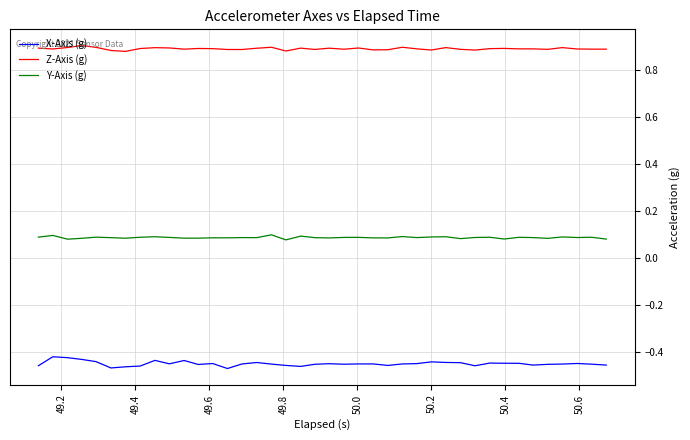

True or false: Y-Axis (g) and Z-Axis (g) cross at least once.

False